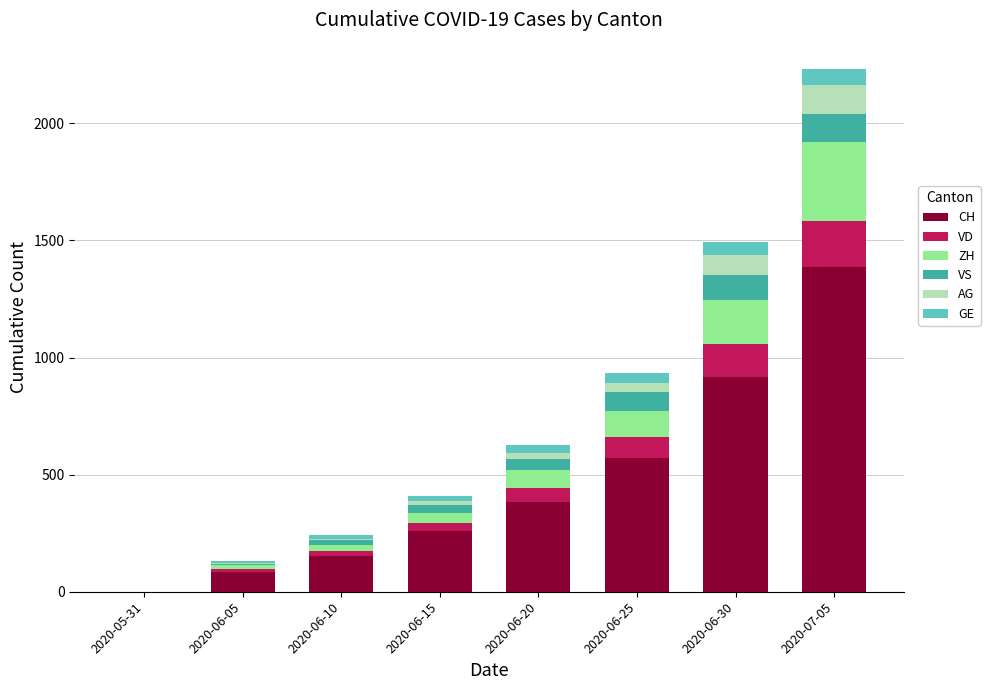

What is the total value across all series at 2020-06-25?

932